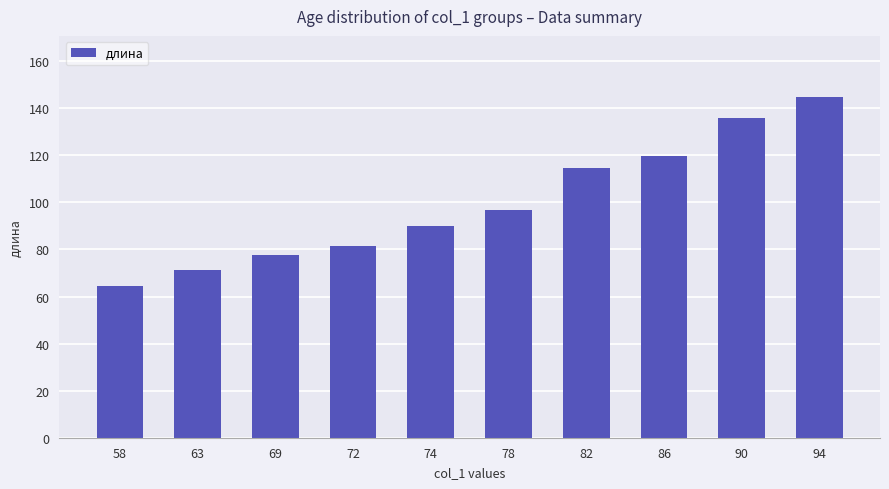

What is the sum of the values at 86 and 72?

200.9